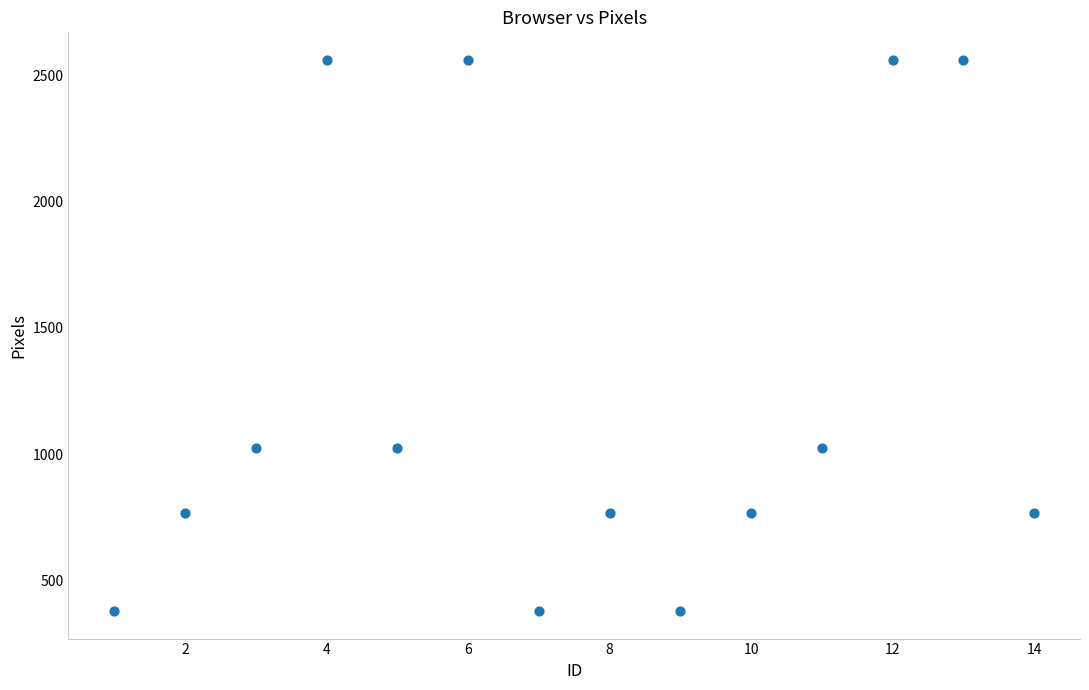

What is the range of X values (max minus min)?

13